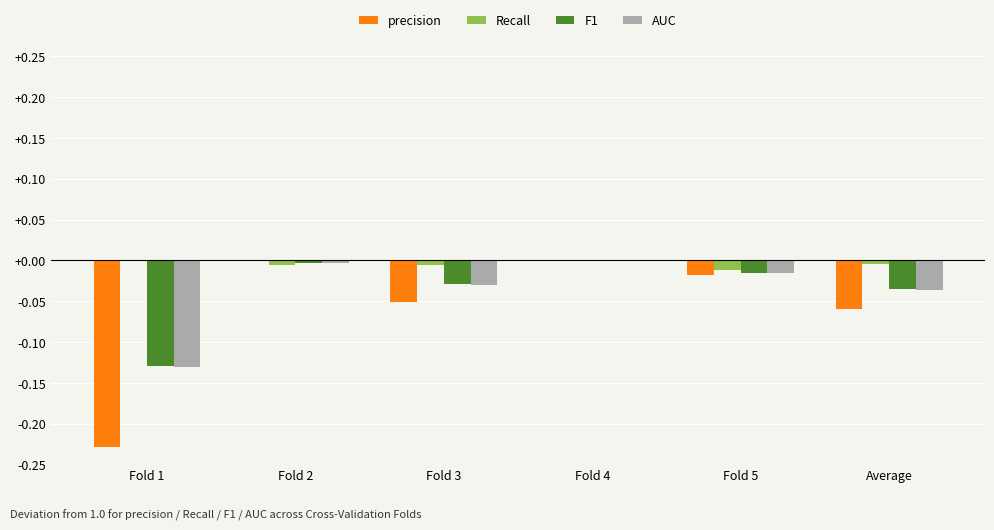

The value of Recall at Fold 1 is 0.0. True or false?

True